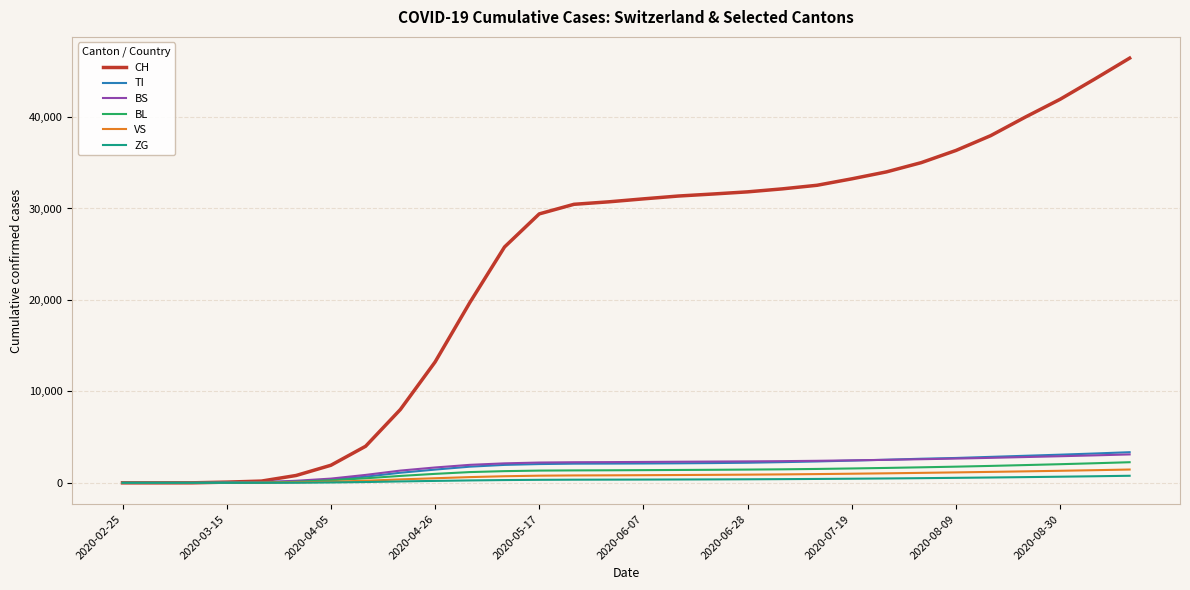

Which series has the largest total across all categories?

CH